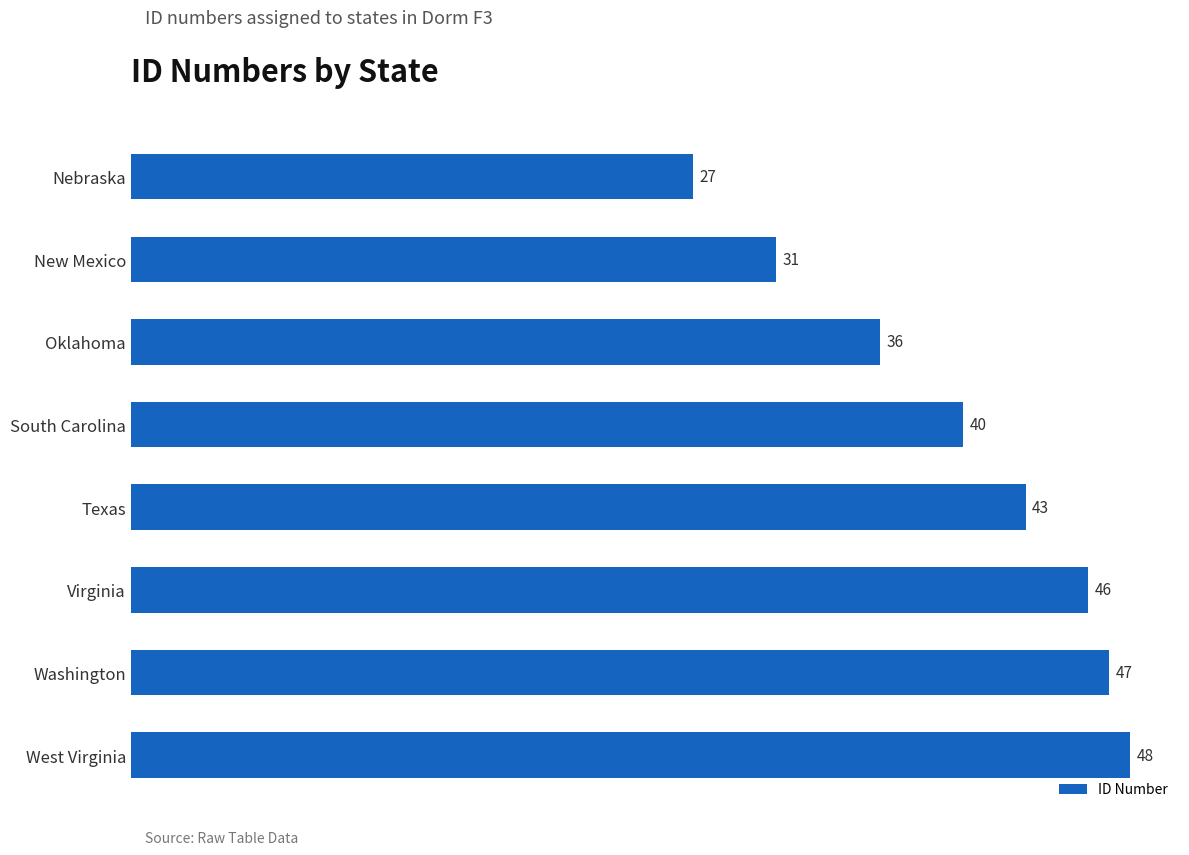

What is the sum of all values?

318